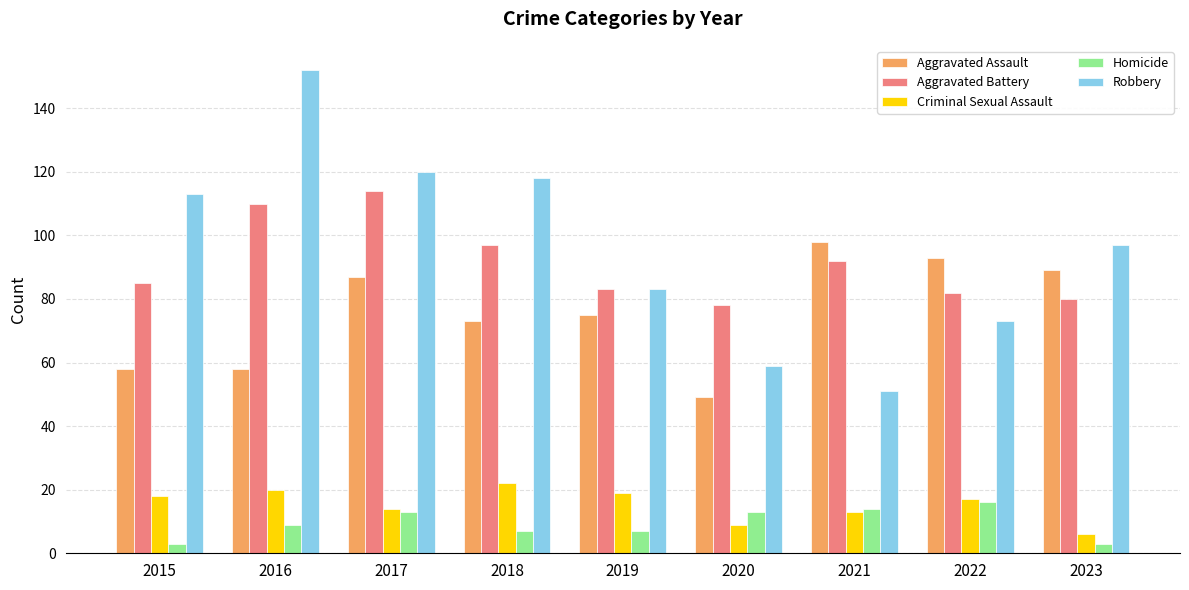

Reading left to right, what are all the values shown in this chart?

Aggravated Assault: 2015=58	2016=58	2017=87	2018=73	2019=75	2020=49	2021=98	2022=93	2023=89
Aggravated Battery: 2015=85	2016=110	2017=114	2018=97	2019=83	2020=78	2021=92	2022=82	2023=80
Criminal Sexual Assault: 2015=18	2016=20	2017=14	2018=22	2019=19	2020=9	2021=13	2022=17	2023=6
Homicide: 2015=3	2016=9	2017=13	2018=7	2019=7	2020=13	2021=14	2022=16	2023=3
Robbery: 2015=113	2016=152	2017=120	2018=118	2019=83	2020=59	2021=51	2022=73	2023=97